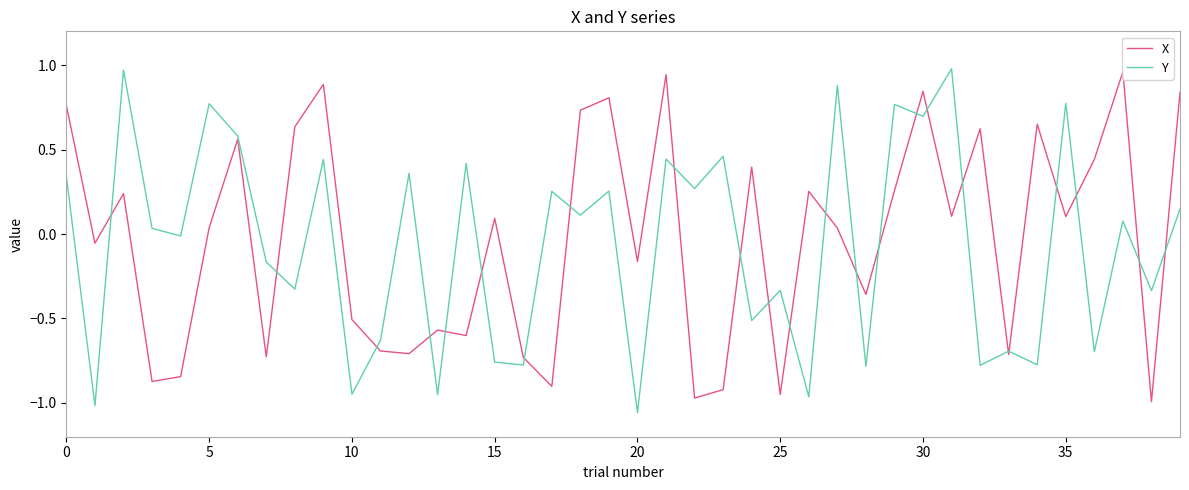

The Y series shows -1.0 at 15. True or false?

False